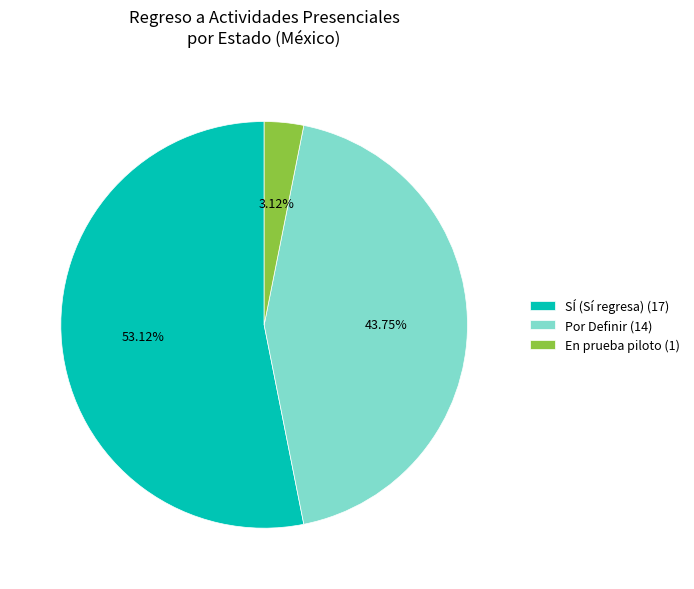

Which category has the biggest portion of the pie?

SÍ (Sí regresa) (17)